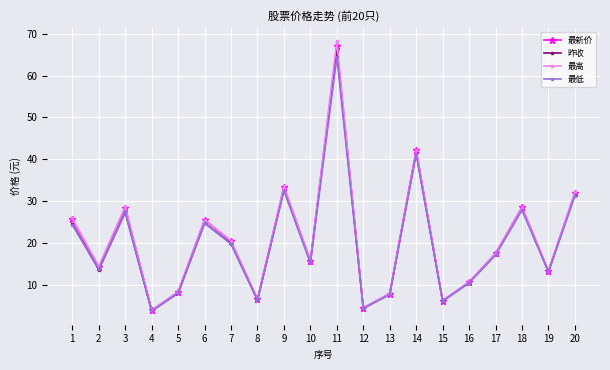

How many interior local peaks does the 最高 series have?

6